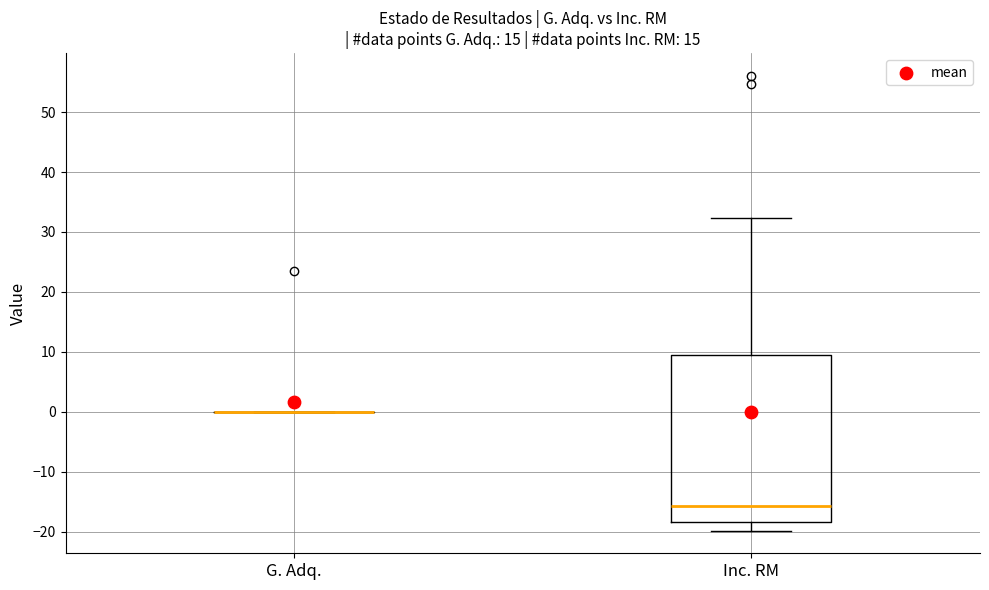

Comparing the boxes themselves (not the whiskers), which one is the tallest?

Inc. RM